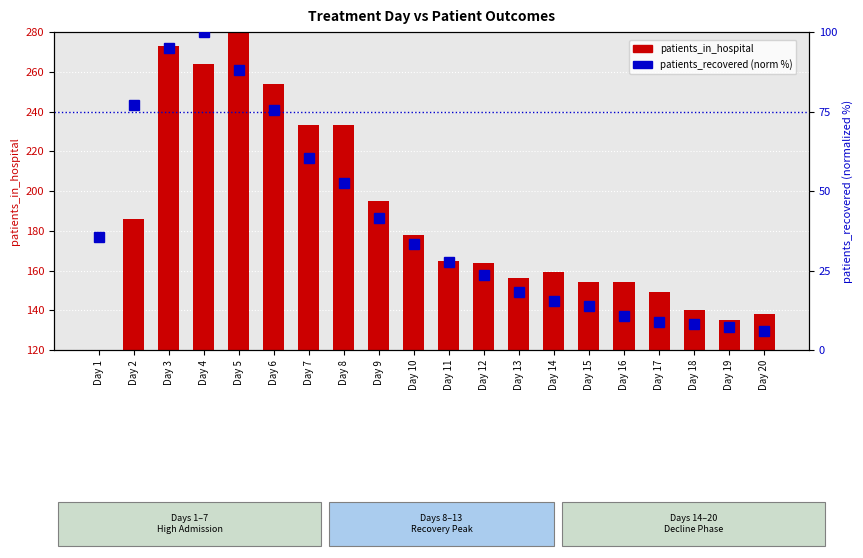

Which has a higher value, Day 4 or Day 8?

Day 4